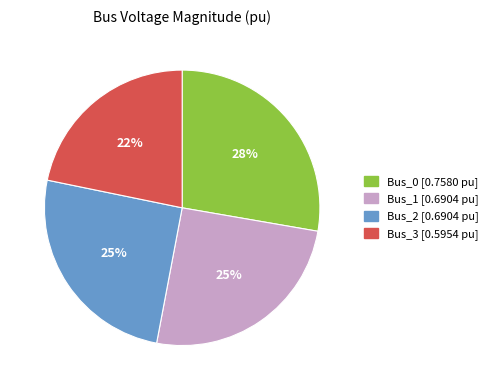

True or false: Bus_0 accounts for 28% of the total.

True